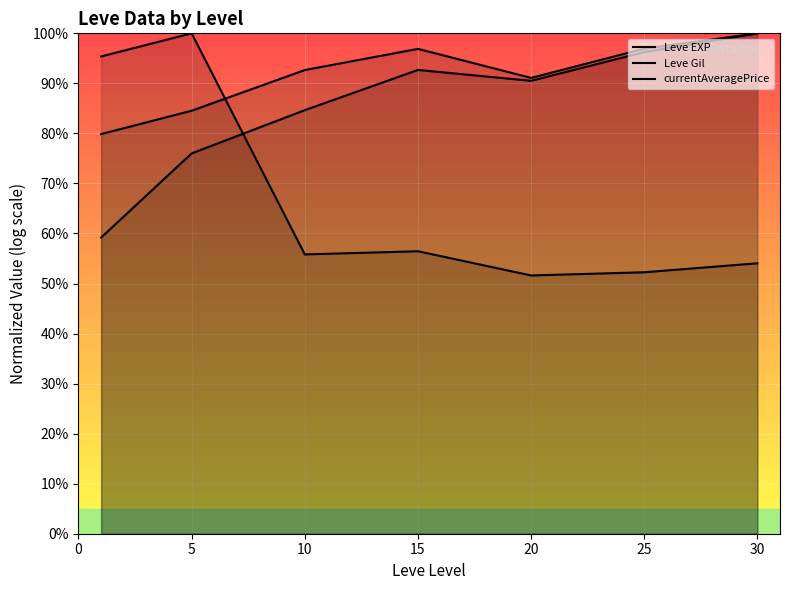

What are all the series names shown in the legend?

Leve EXP, Leve Gil, currentAveragePrice